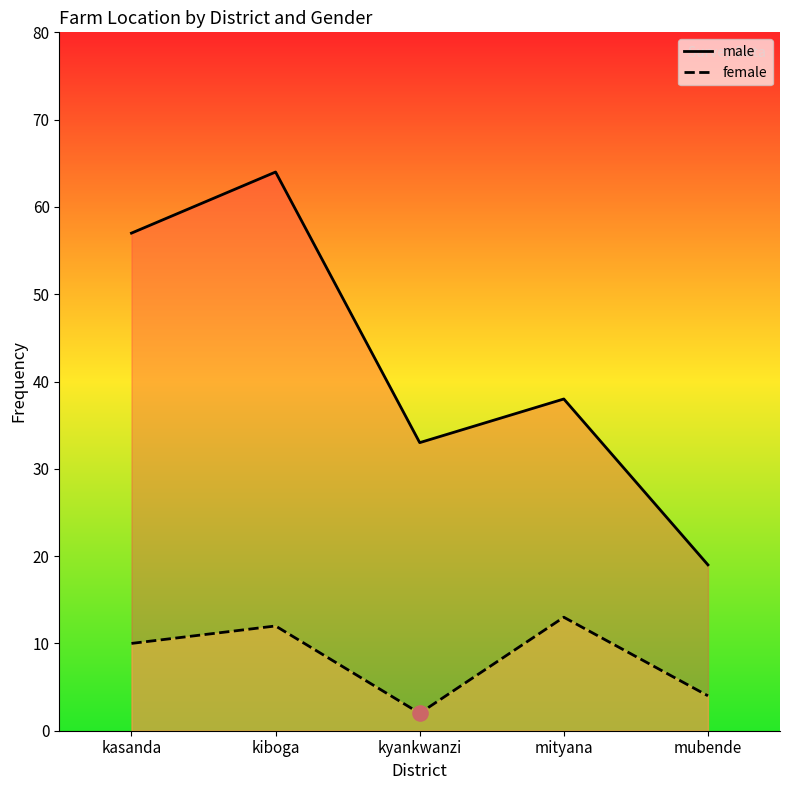

What is the total value across all series at mubende?

23